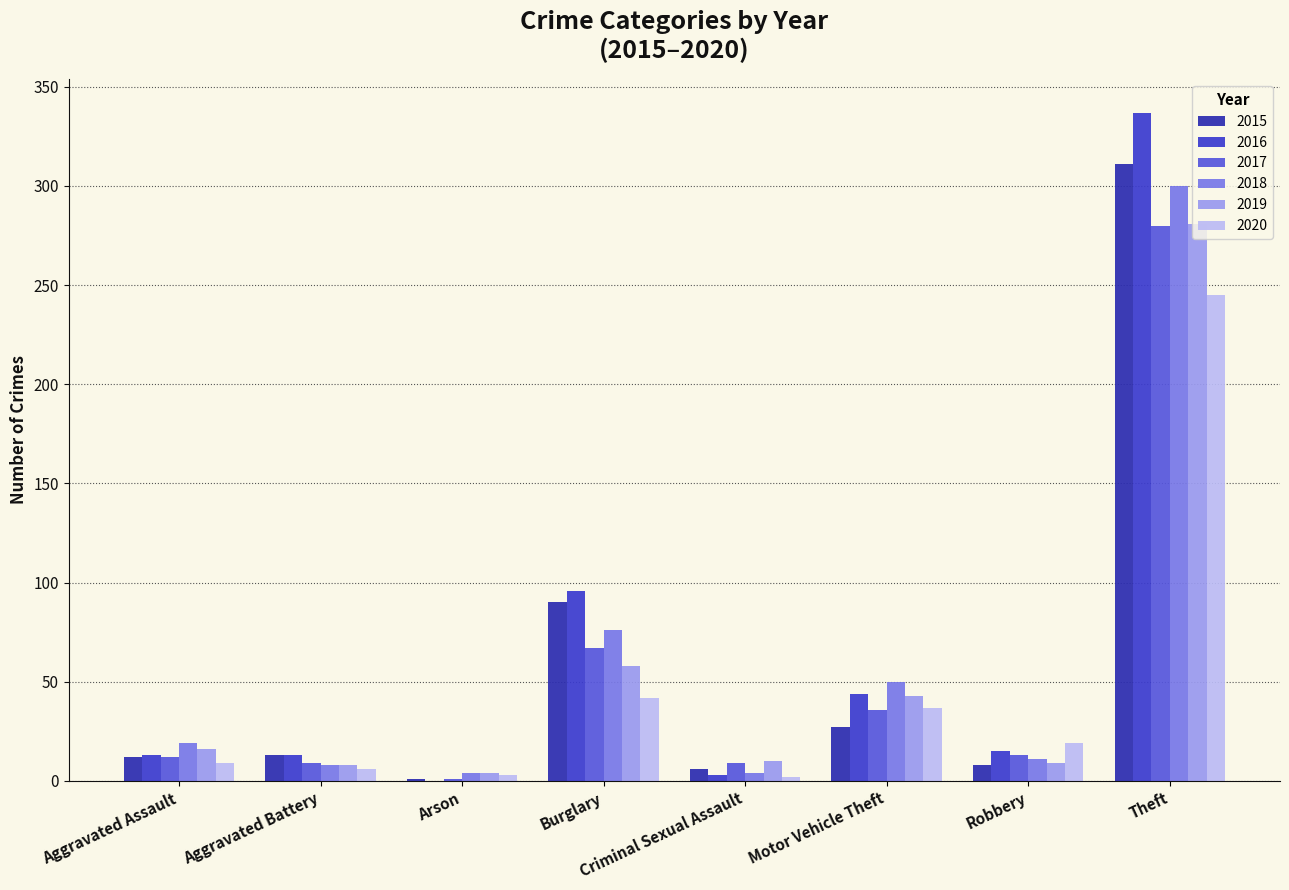

What is the label of the 8th bar from the left?

Theft